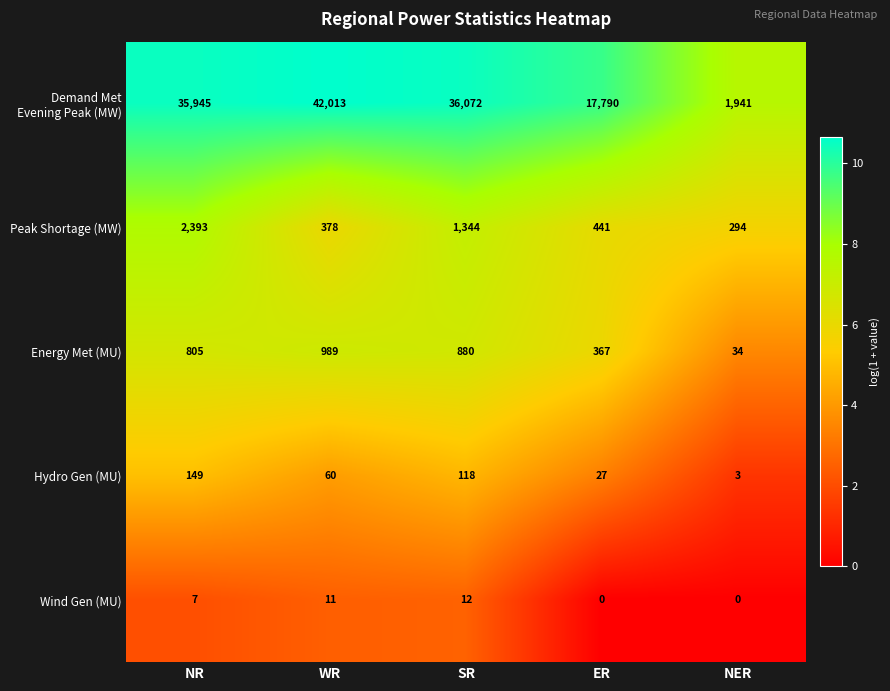

What is the total value across all series at NER?

2272